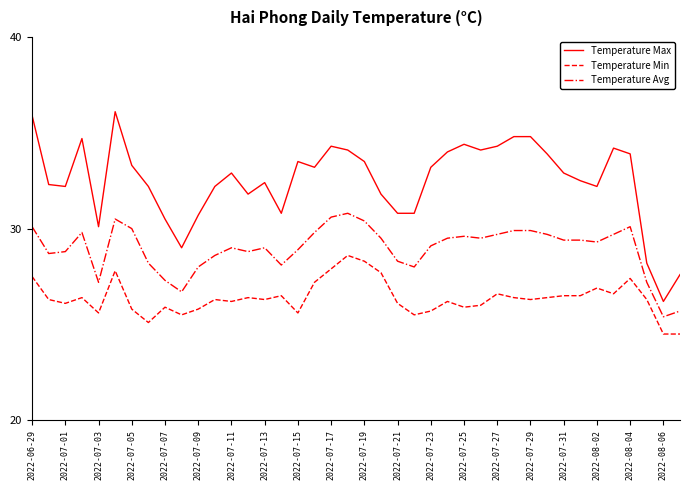

What is the difference between the maximum and second lowest values in the Temperature Avg series?

5.1